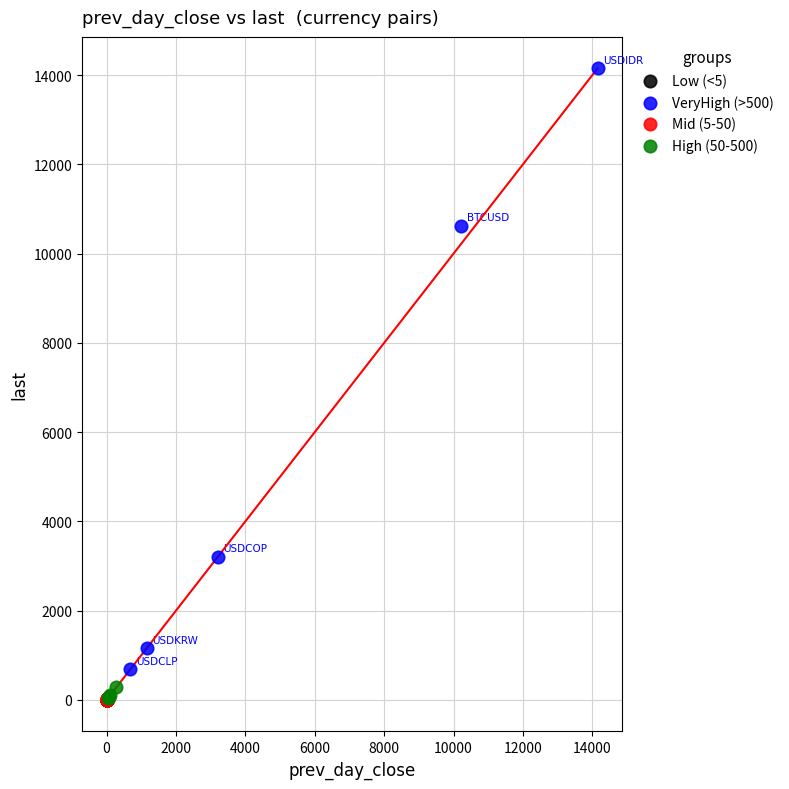

Which series reaches the maximum Y coordinate?

VeryHigh (>500)